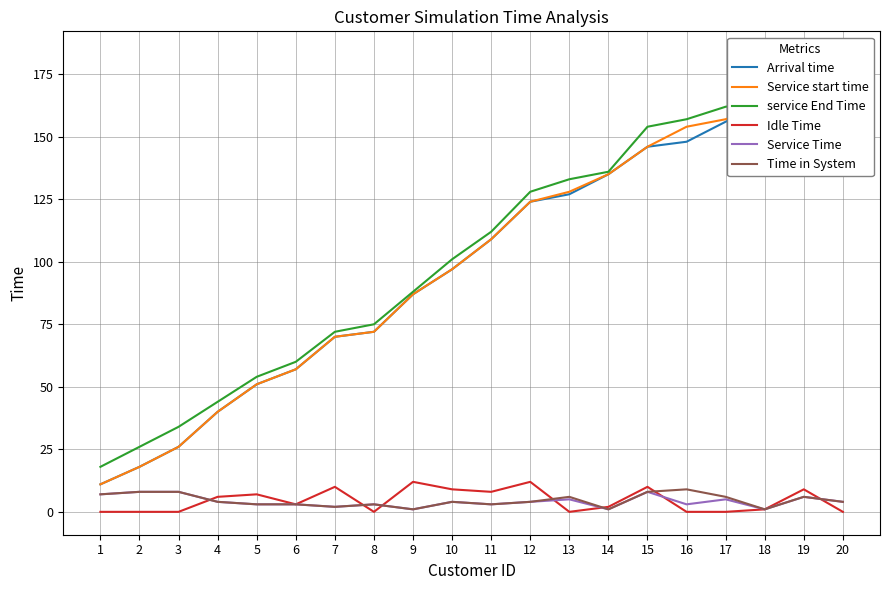

What is the value of the service End Time point at the 19th from the left?

179